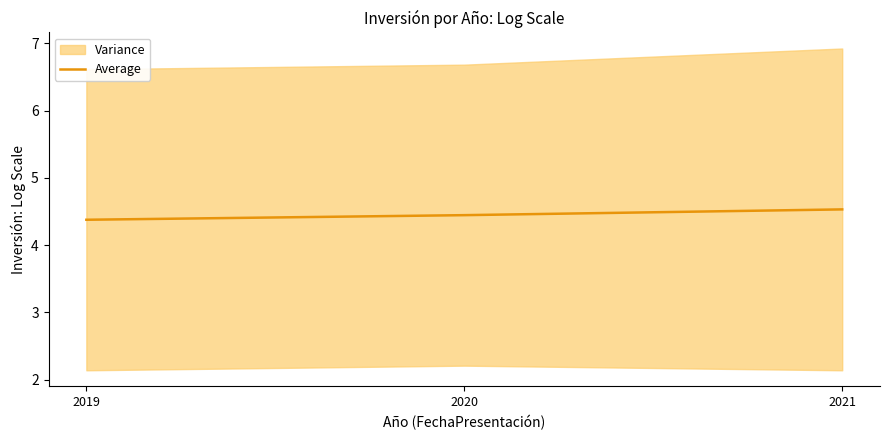

Reading left to right, list all the values displayed in this chart.

2019=4.4	2020=4.4	2021=4.5